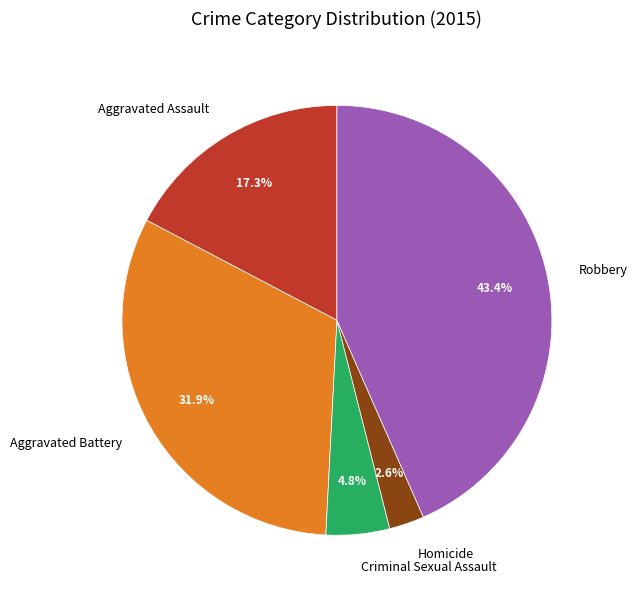

Is there a majority slice in this chart?

No